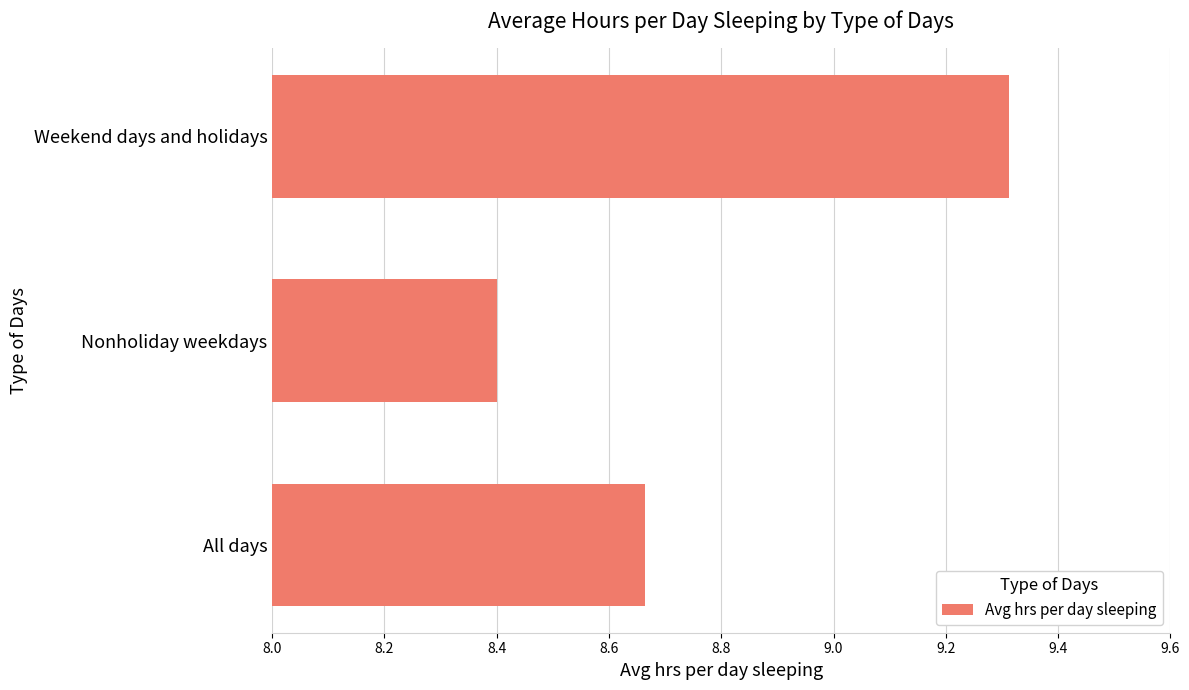

What value does the data have at Weekend days and holidays?

9.3